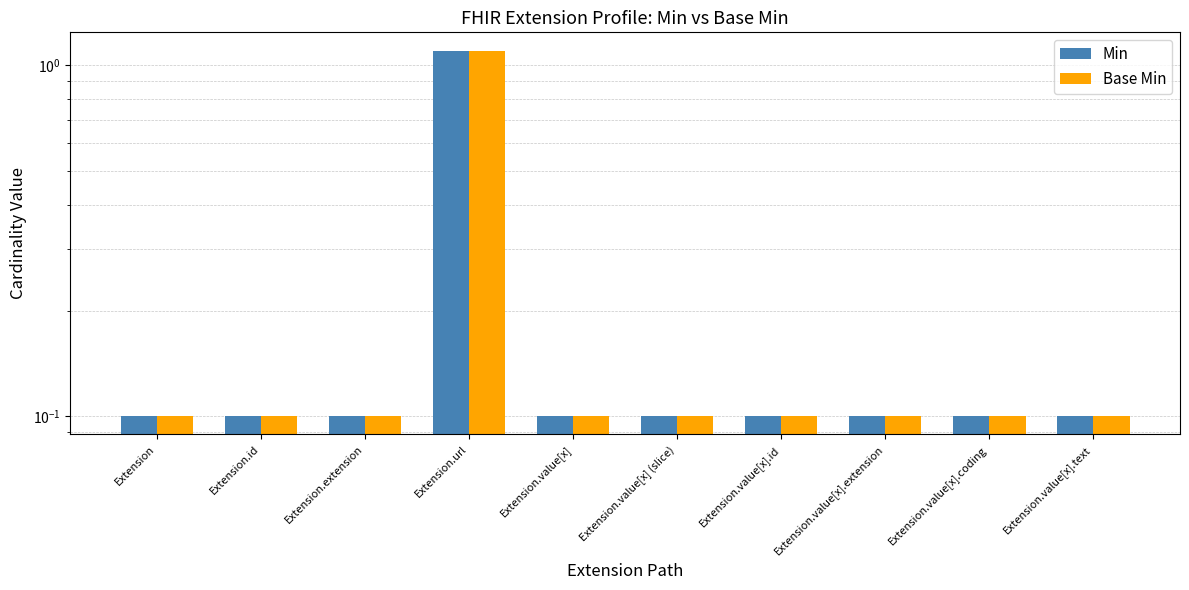

List the series in order of their peak value, highest first.

Min, Base Min